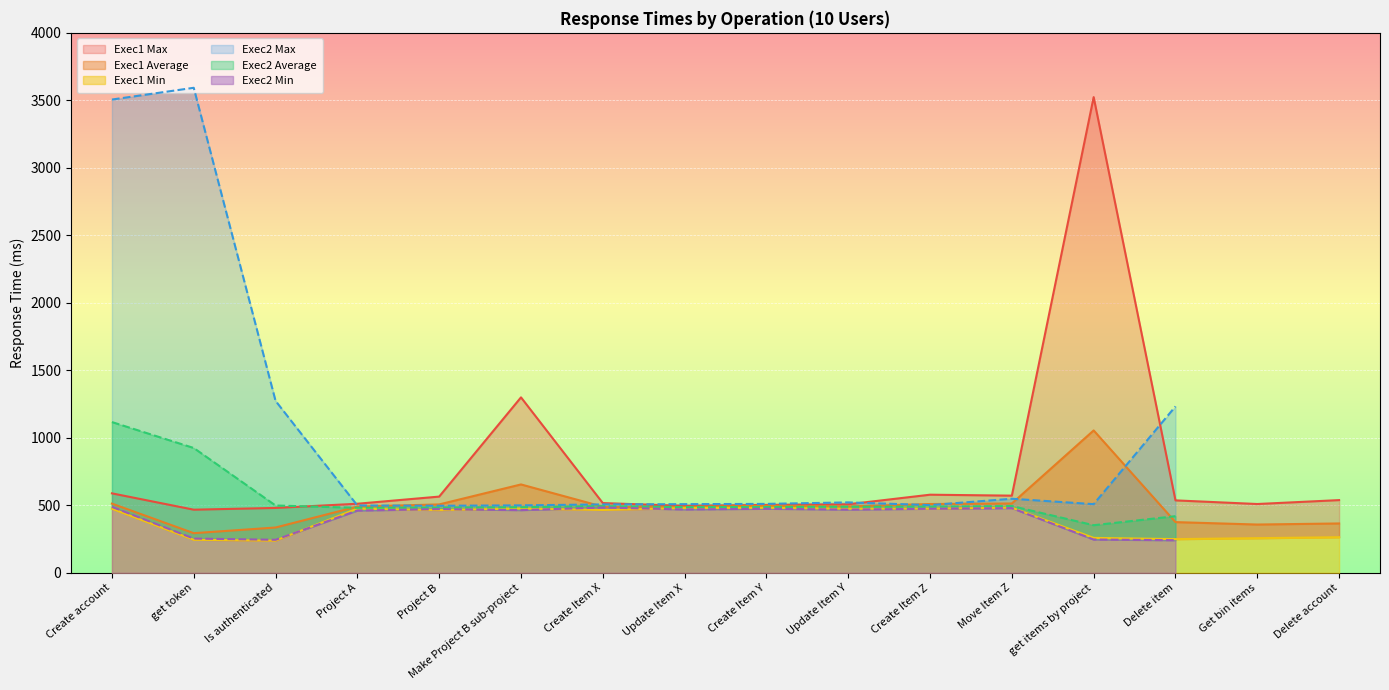

True or false: Exec1 Average and Exec1 Min intersect in this chart.

False